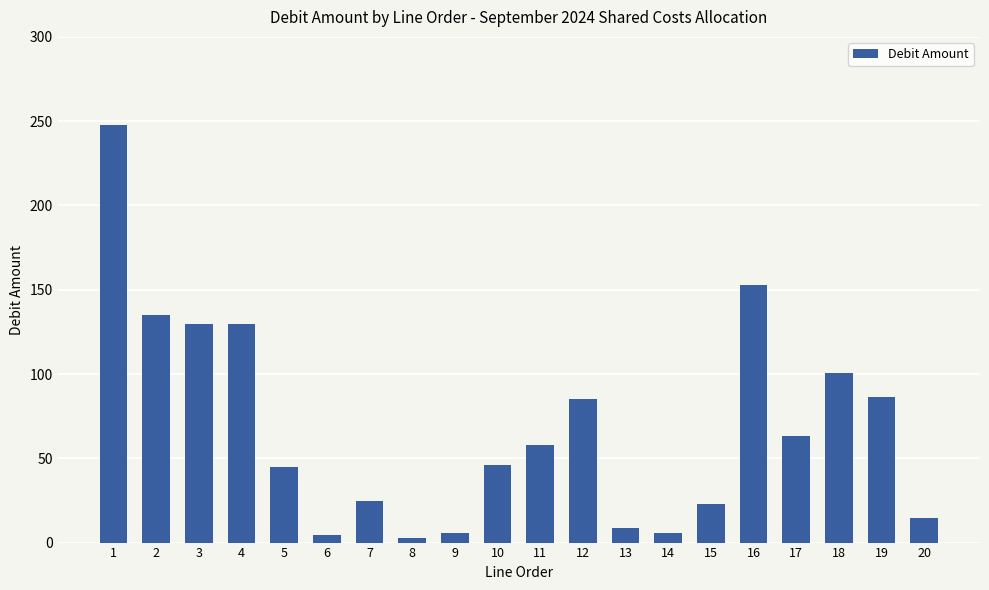

What is the change in value from 8 to 18?

+98.0